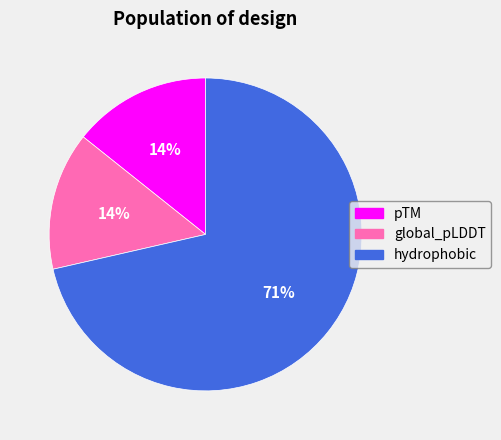

Which category has the biggest portion of the pie?

hydrophobic